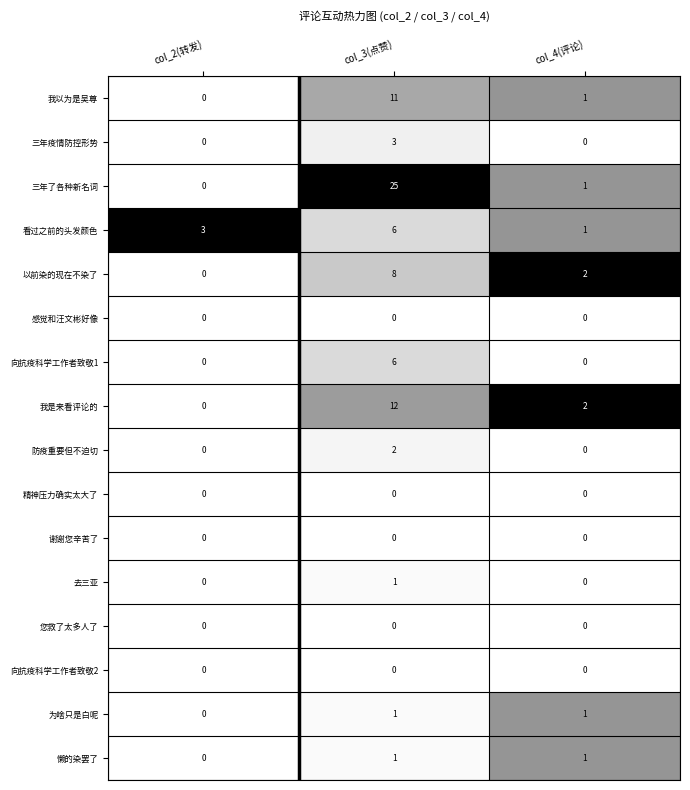

The 三年疫情防控形势 series shows 0 at col_4(评论). True or false?

True